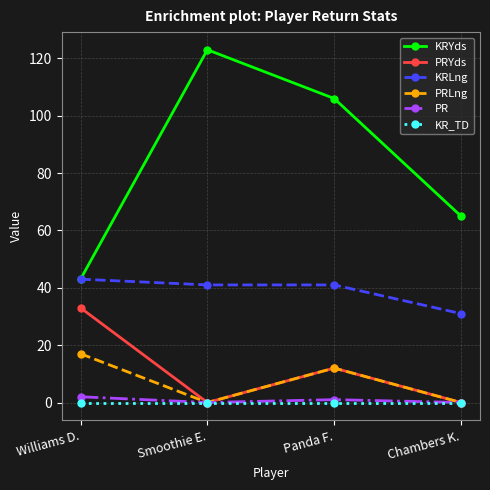

How many data points in KRYds are less than 106?

2